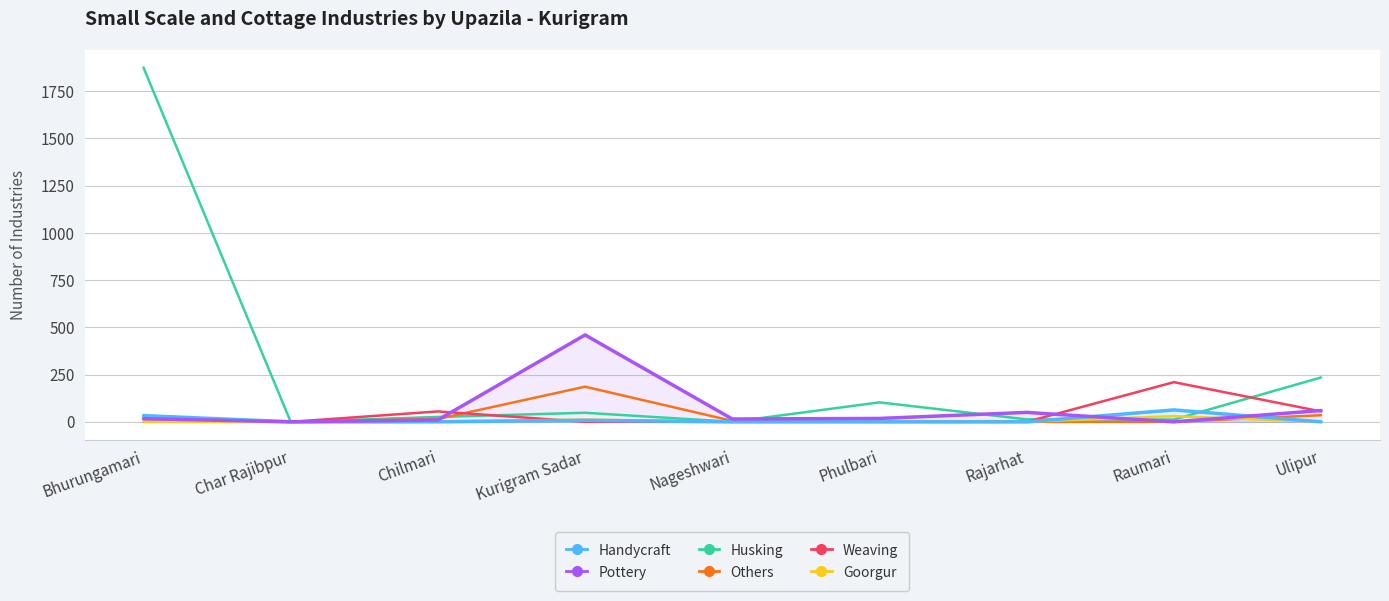

How many data points in Husking are above 26?

4